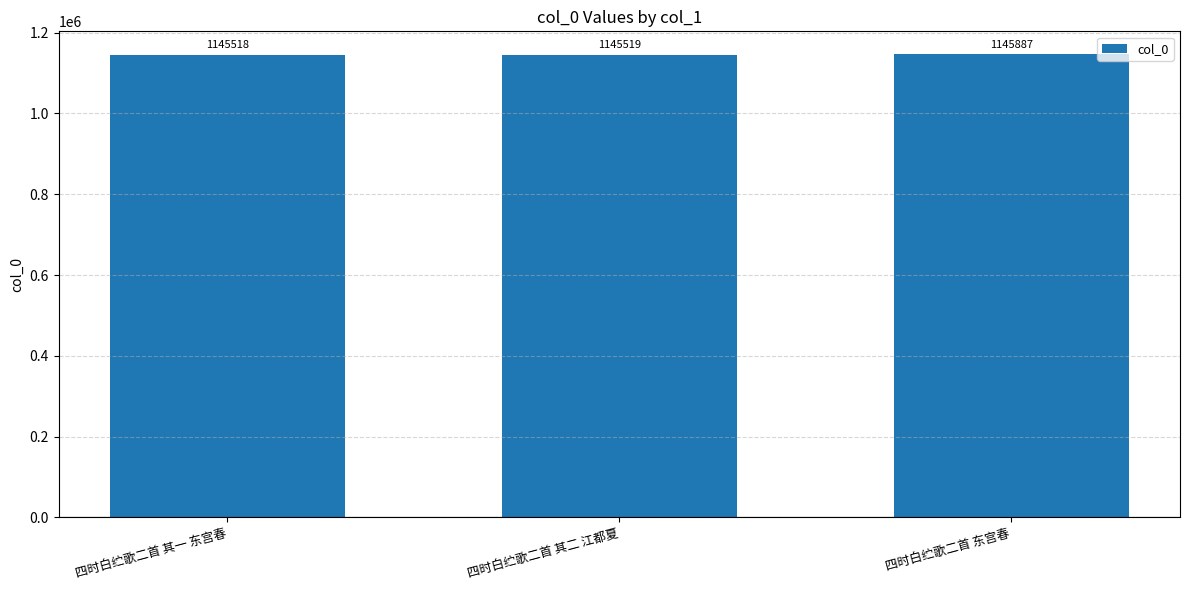

Count the number of categories in the chart.

3